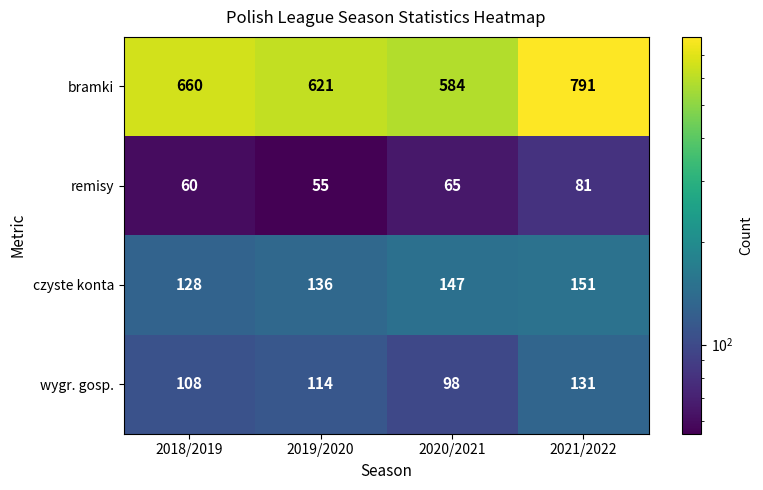

Reading left to right, list all the values displayed in this chart.

bramki: 660	621	584	791
remisy: 60	55	65	81
czyste konta: 128	136	147	151
wygr. gosp.: 108	114	98	131